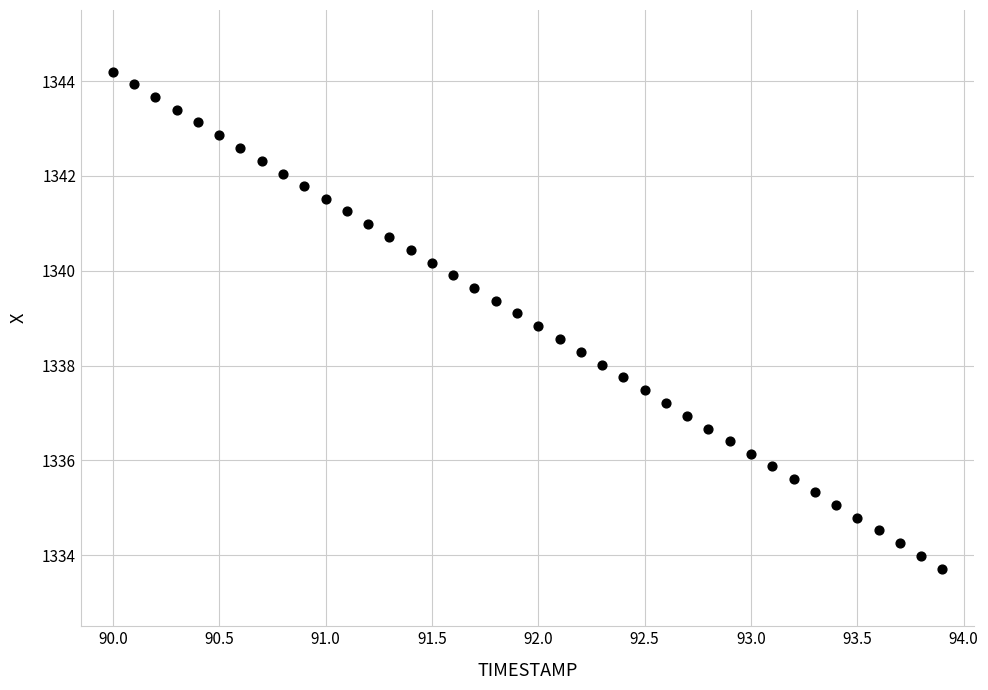

What is the range of Y values (max minus min)?

10.5